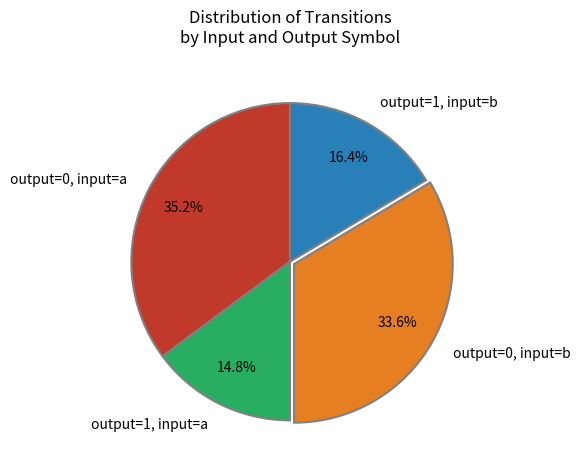

Does any single category account for the majority?

No